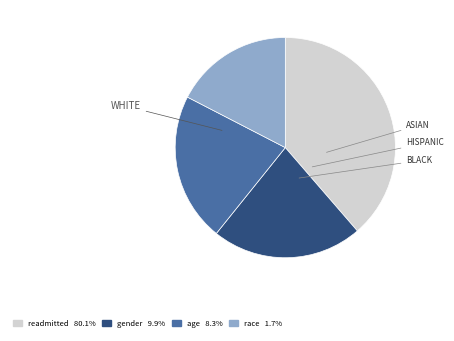

The readmitted slice represents 39% of the pie. True or false?

True